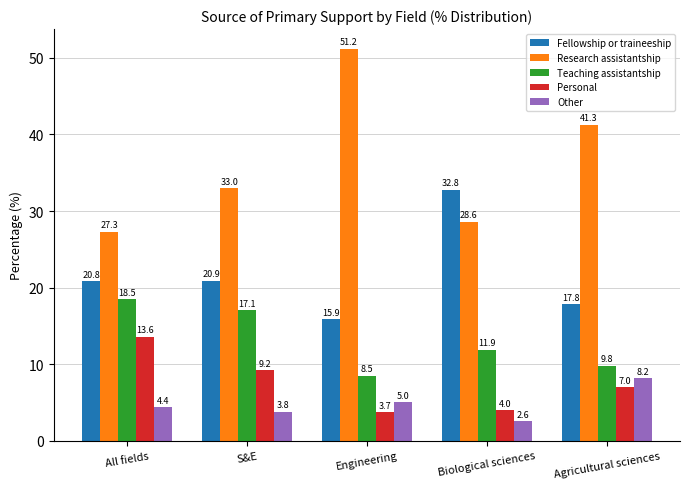

What is the difference between the highest and lowest values at Engineering?

47.5